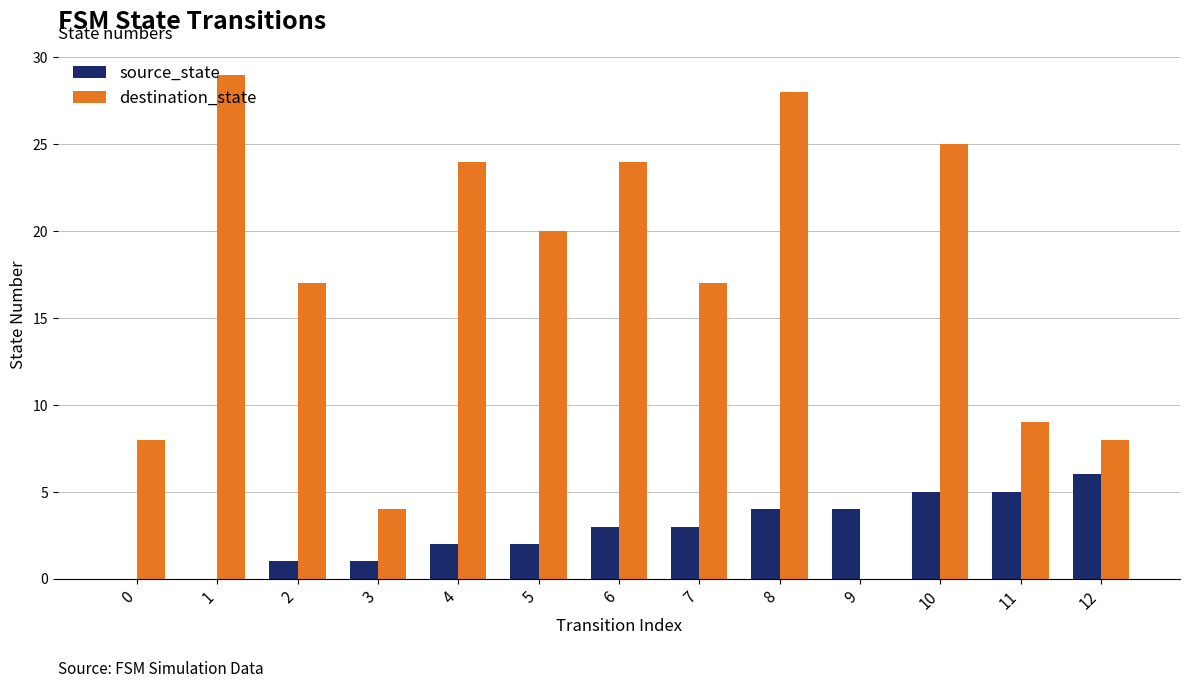

True or false: source_state has a value of 3 at 8.

False